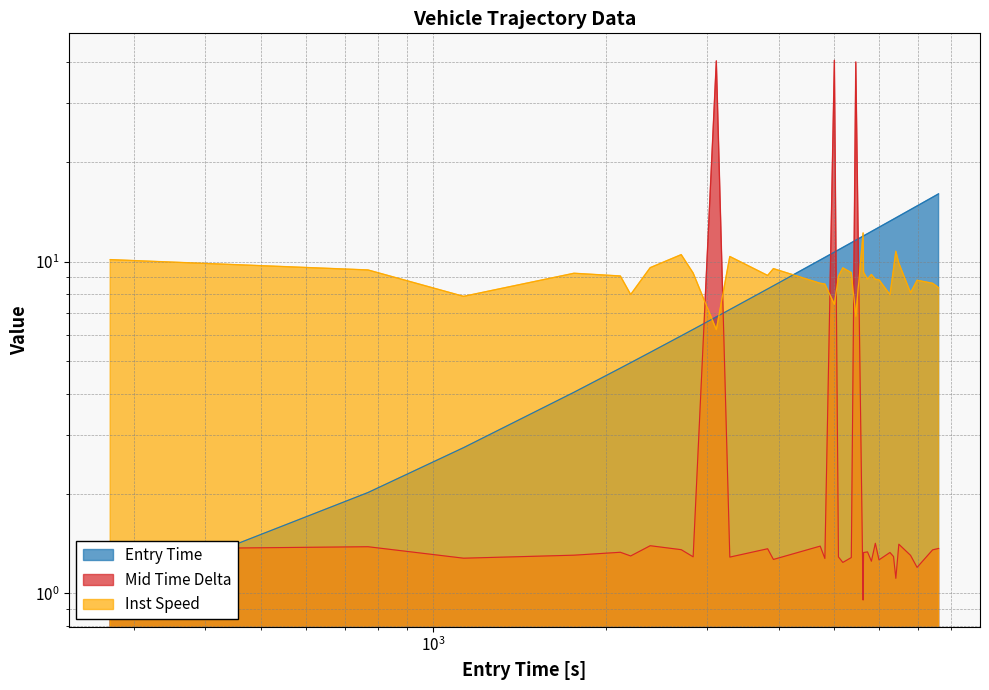

Is the value of Entry Time at 20 greater than the value of Inst Speed at $\mathdefault{10^{5}}$?

Yes